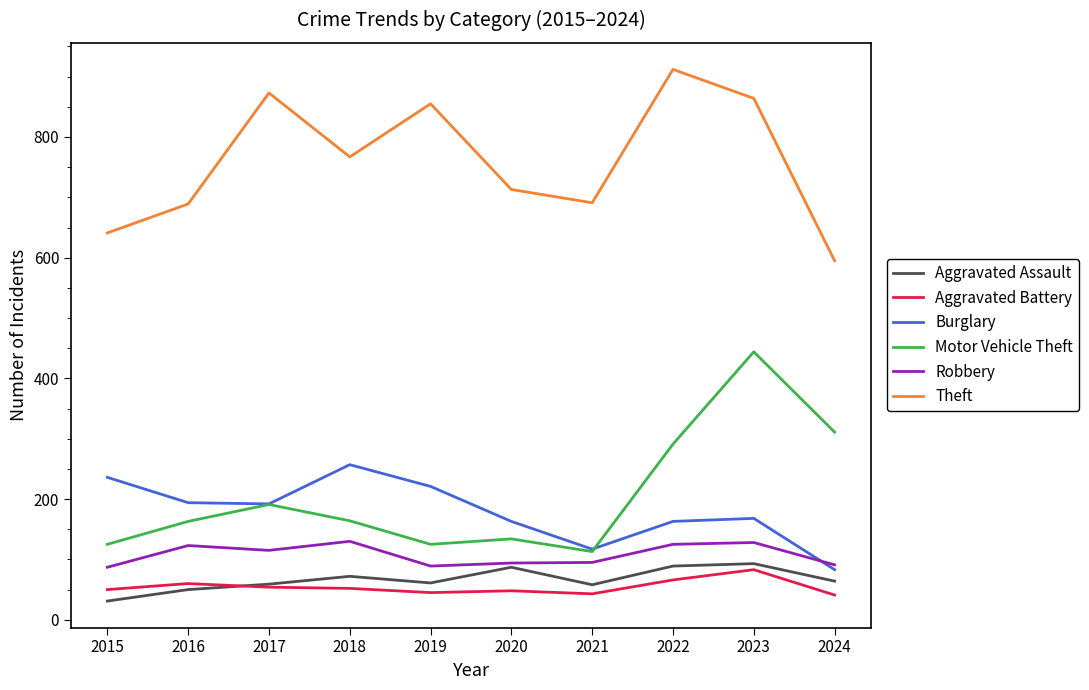

What is the difference between the Motor Vehicle Theft values at 2018 and 2022?

127